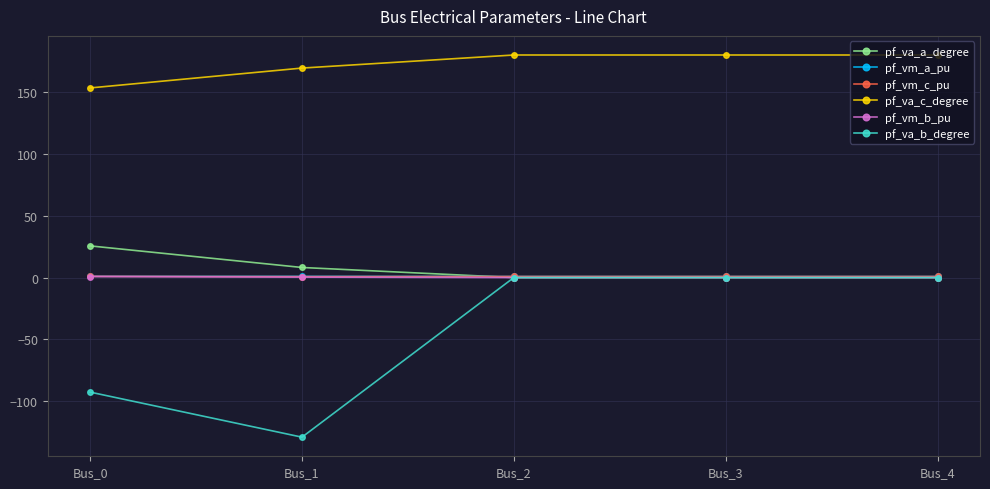

What is the difference between the maximum and minimum values in the pf_va_a_degree series?

25.6